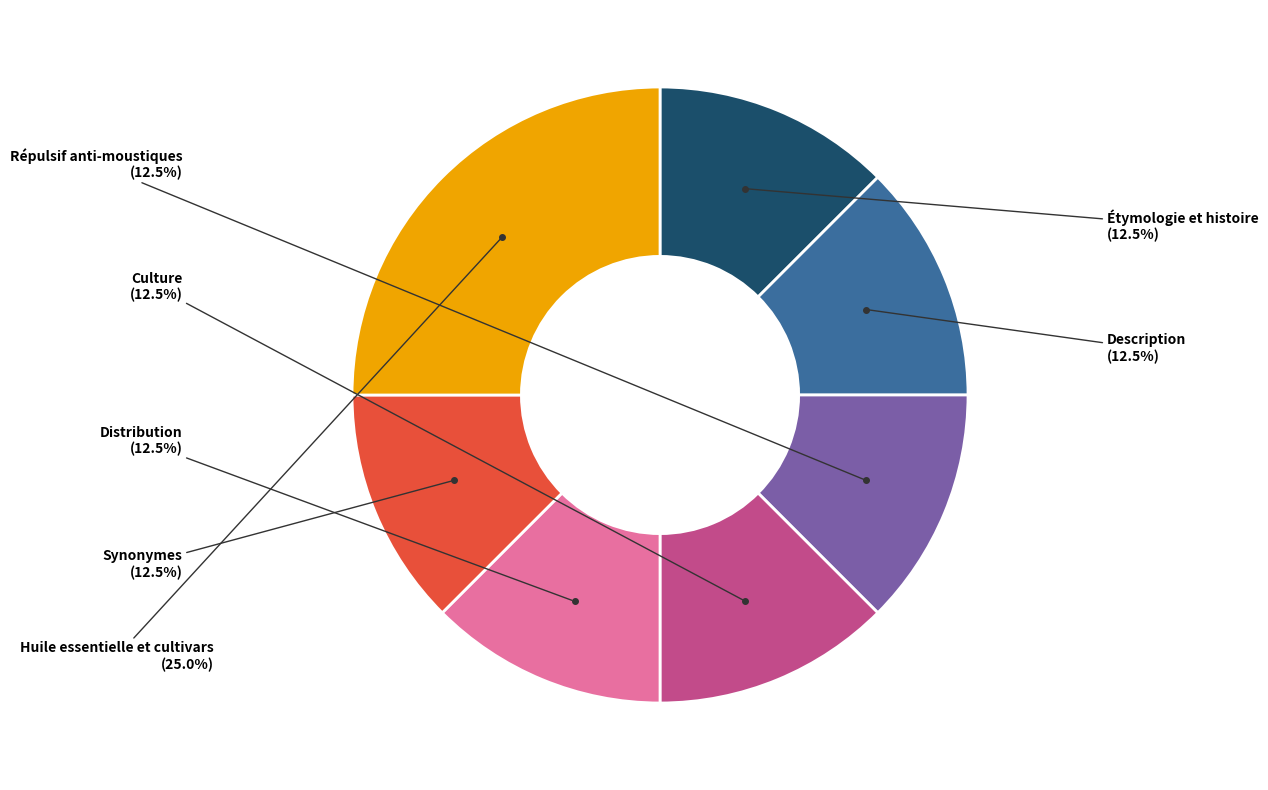

Count the number of slices in the pie.

7